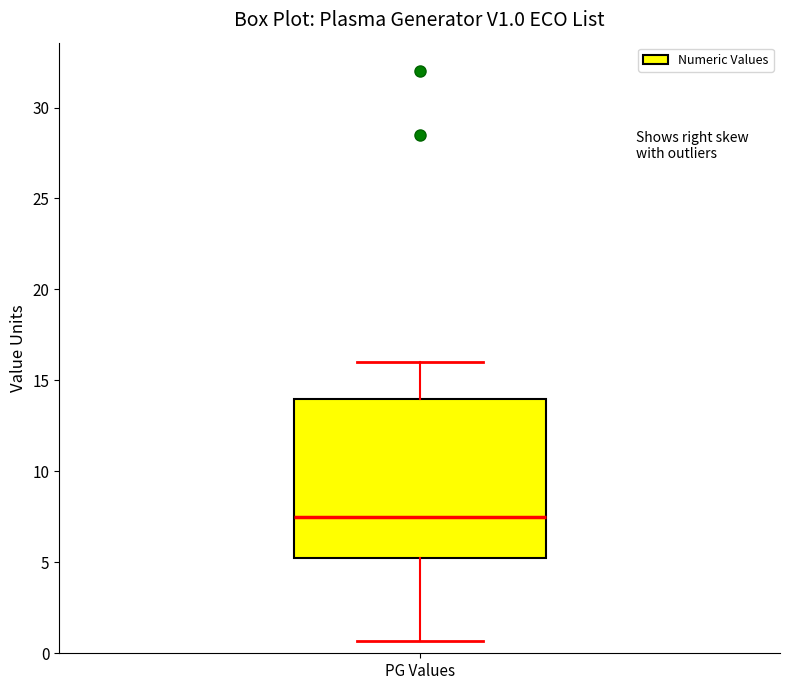

Transcribe this box plot: give where the median line is, the range the box spans, and where the two whiskers end, as read against the y-axis. The values are not printed on the chart, so give them approximately, as read against the axis.

median 7.5, box 5.5 to 14.0, whiskers 0.5 to 16.0